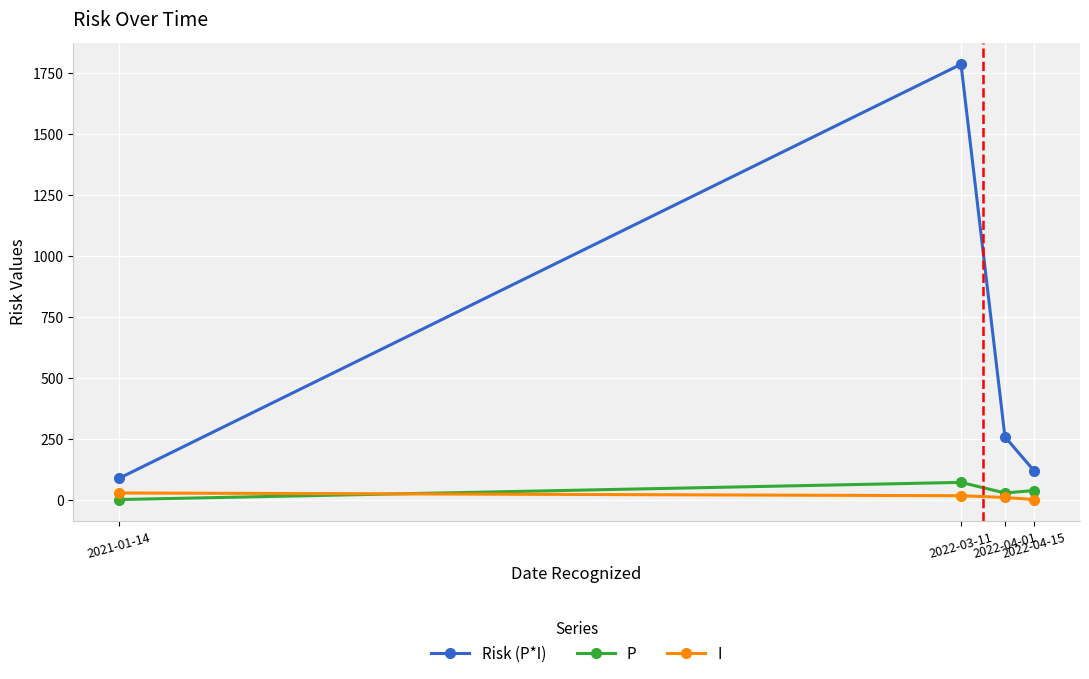

Rank the series at 2021-01-14 from highest to lowest value.

Risk (P*I), I, P